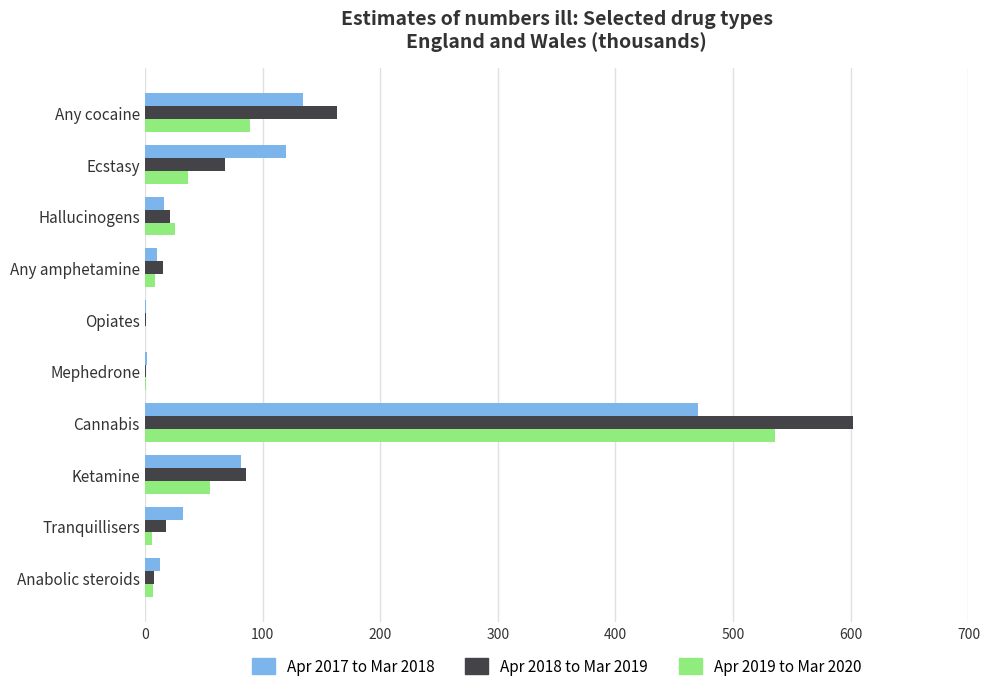

What are all the series names shown in the legend?

Apr 2017 to Mar 2018, Apr 2018 to Mar 2019, Apr 2019 to Mar 2020